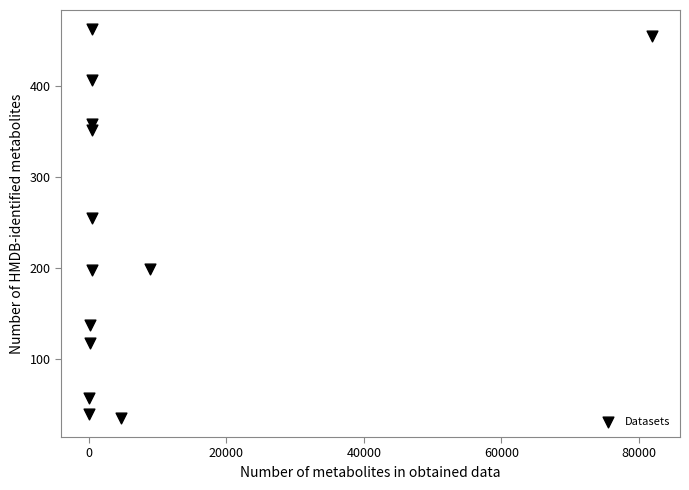

What is the range of X values (max minus min)?

81824